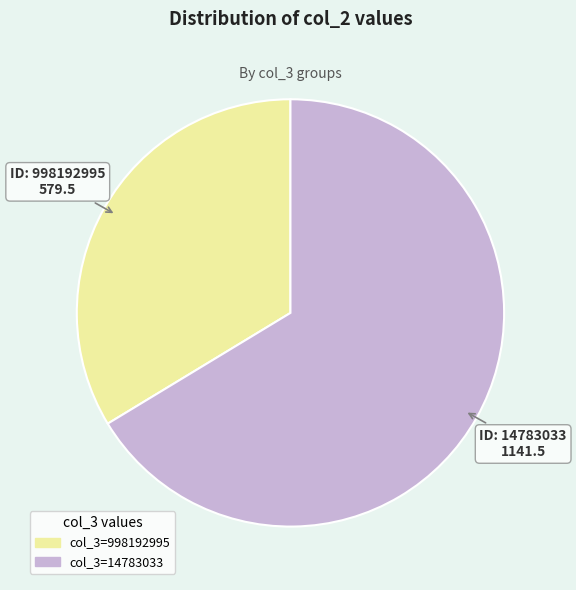

The col_3=998192995 slice represents 26% of the pie. True or false?

False